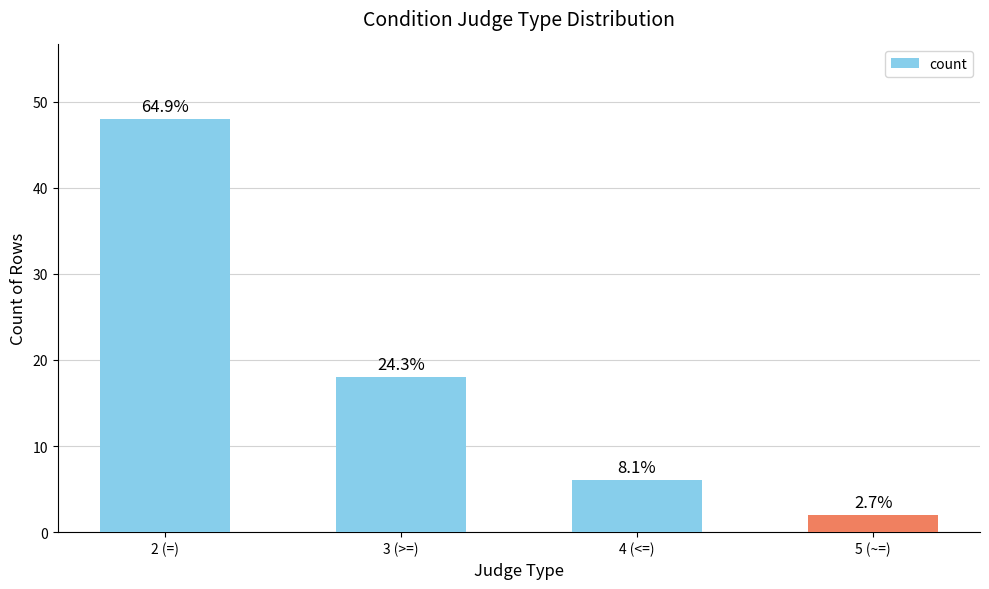

What is the sum of the values at 5 (~=) and 3 (>=)?

20